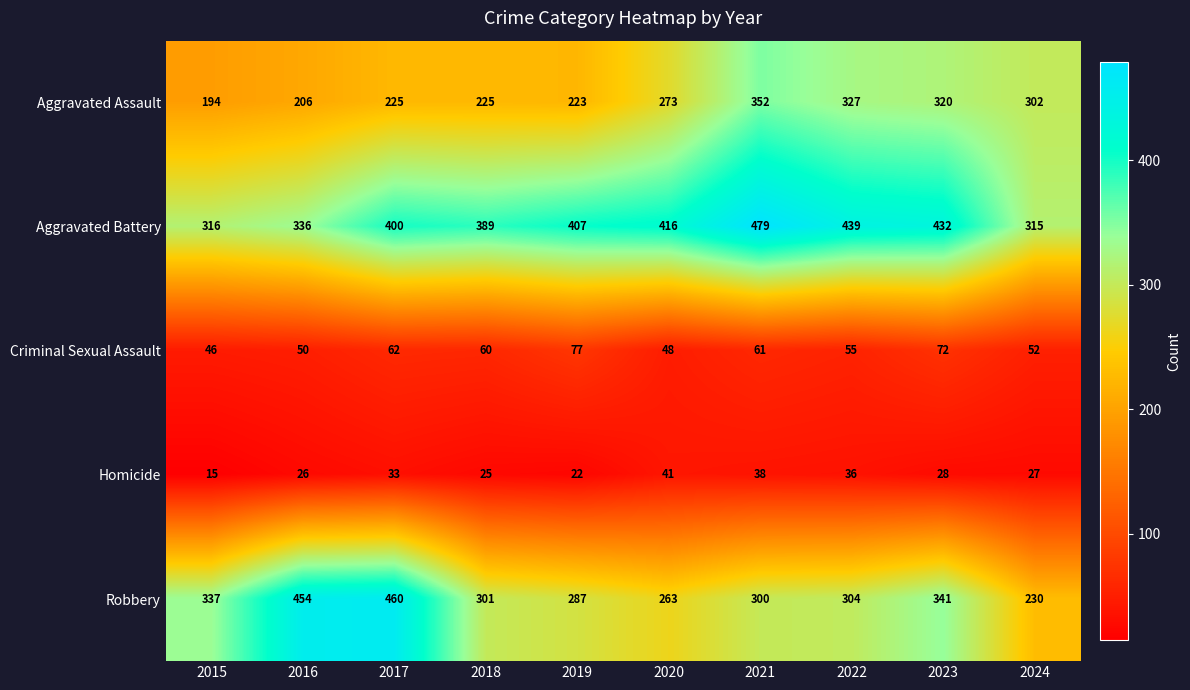

What is the minimum value for Homicide?

15